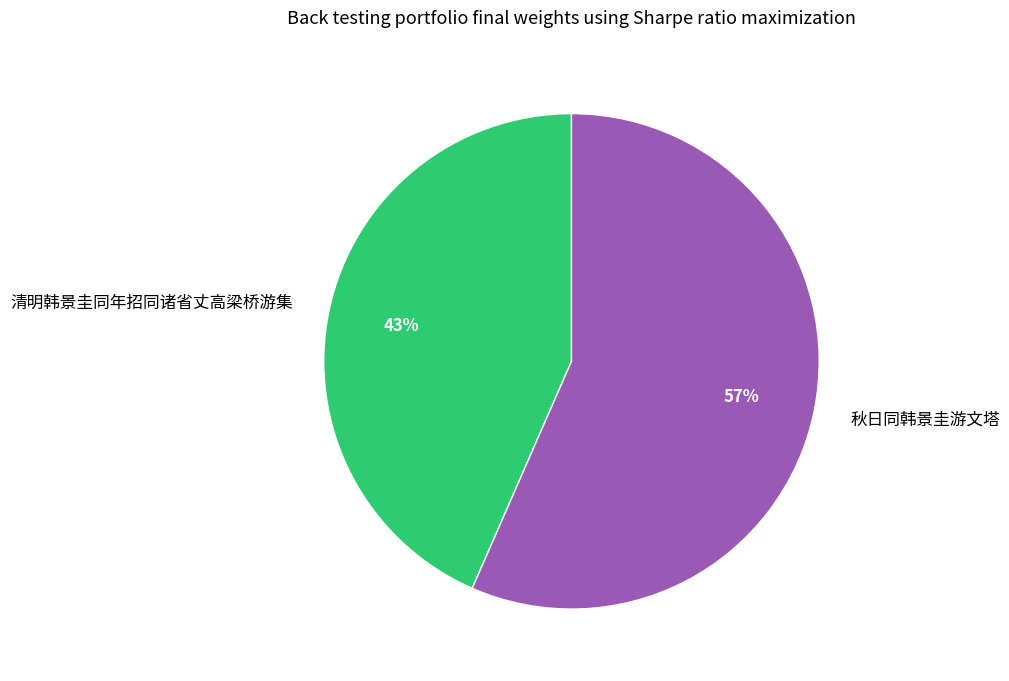

Which slice represents more than half of the pie?

秋日同韩景圭游文塔